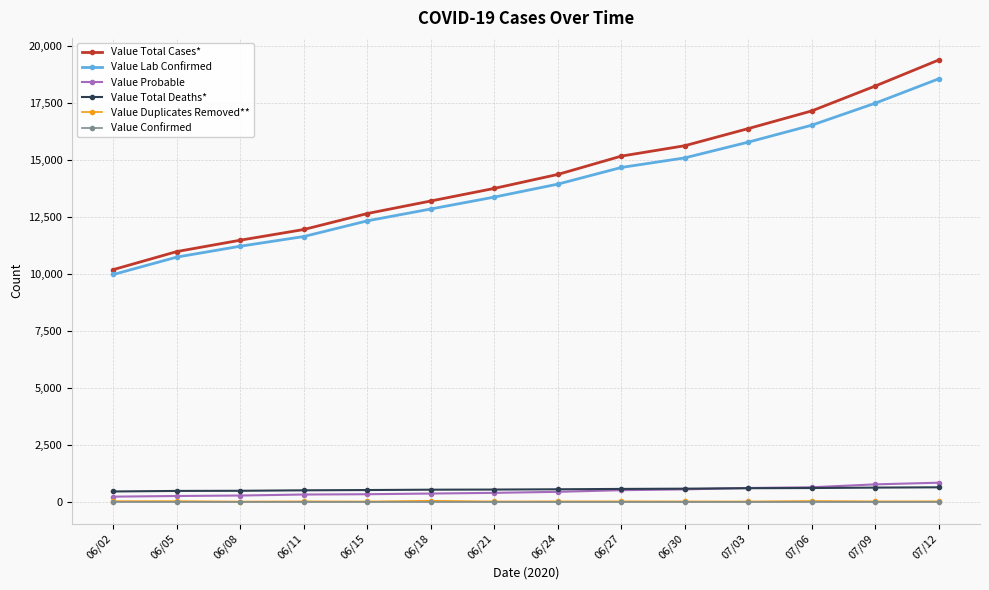

True or false: Value Total Deaths* and Value Lab Confirmed cross at least once.

False